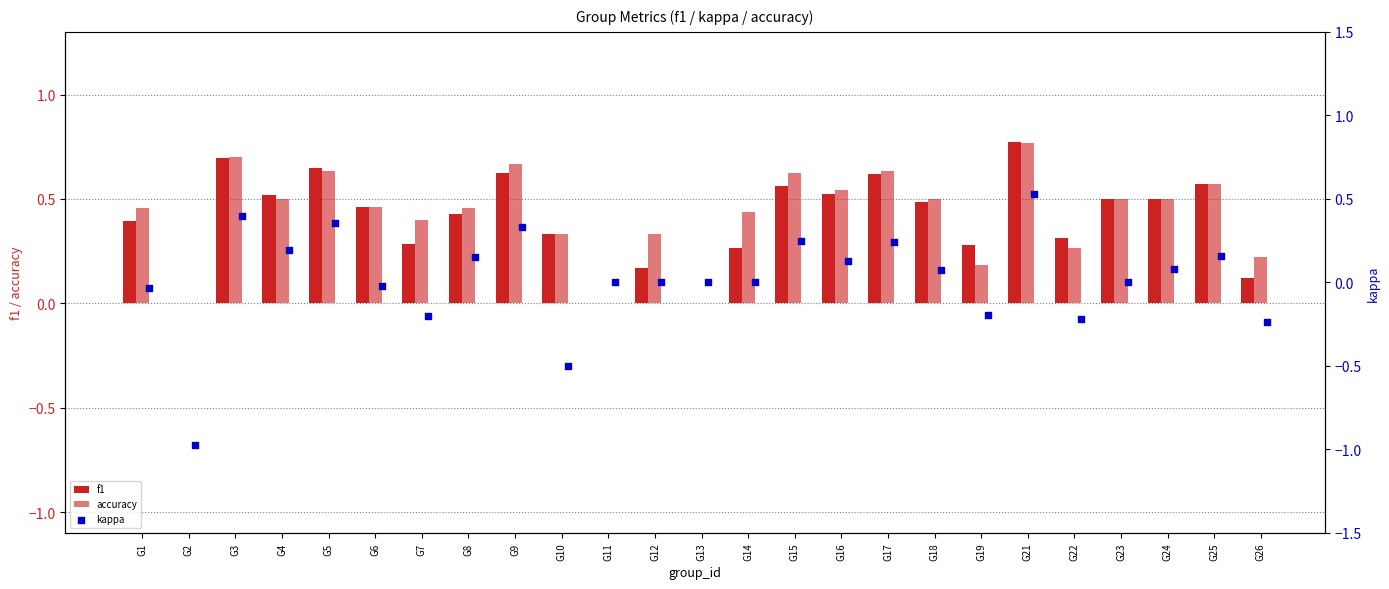

At which category is the sum across all series the highest?

G21